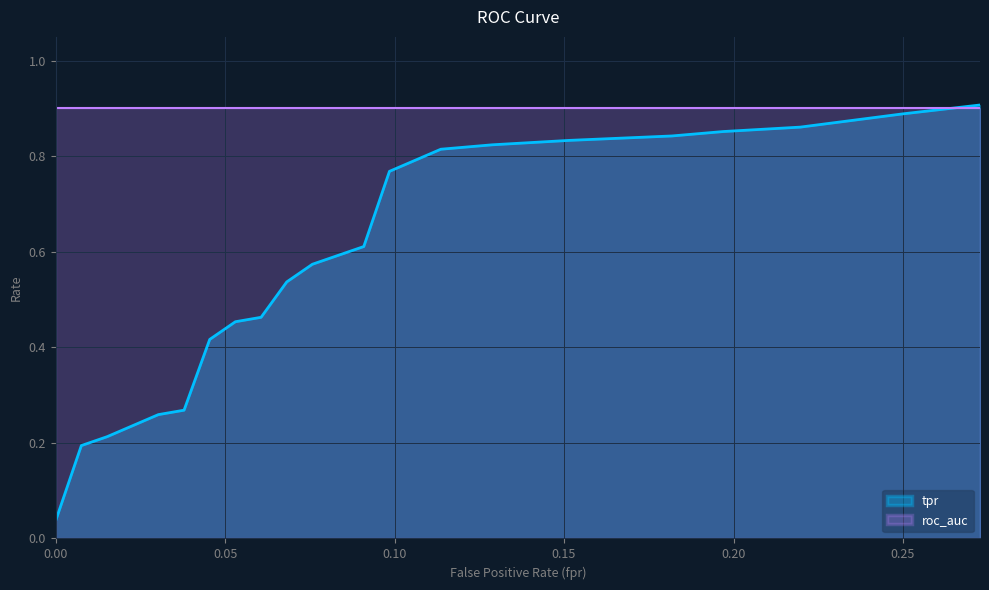

Reading left to right, extract all data points from this chart.

0.0	0.2	0.2	0.3	0.3	0.4	0.5	0.5	0.5	0.6	0.6	0.8	0.8	0.8	0.8	0.8	0.9	0.9	0.9	0.9